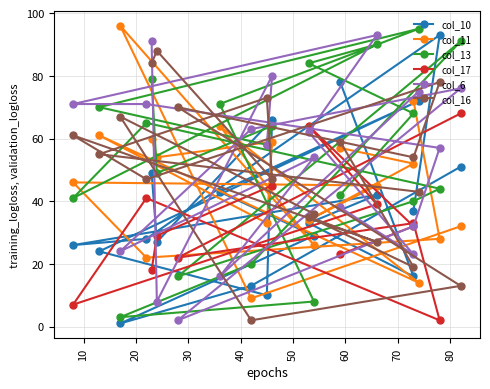

Rank the series at 20 from highest to lowest value.

col_13, col_17, col_6, col_16, col_11, col_10